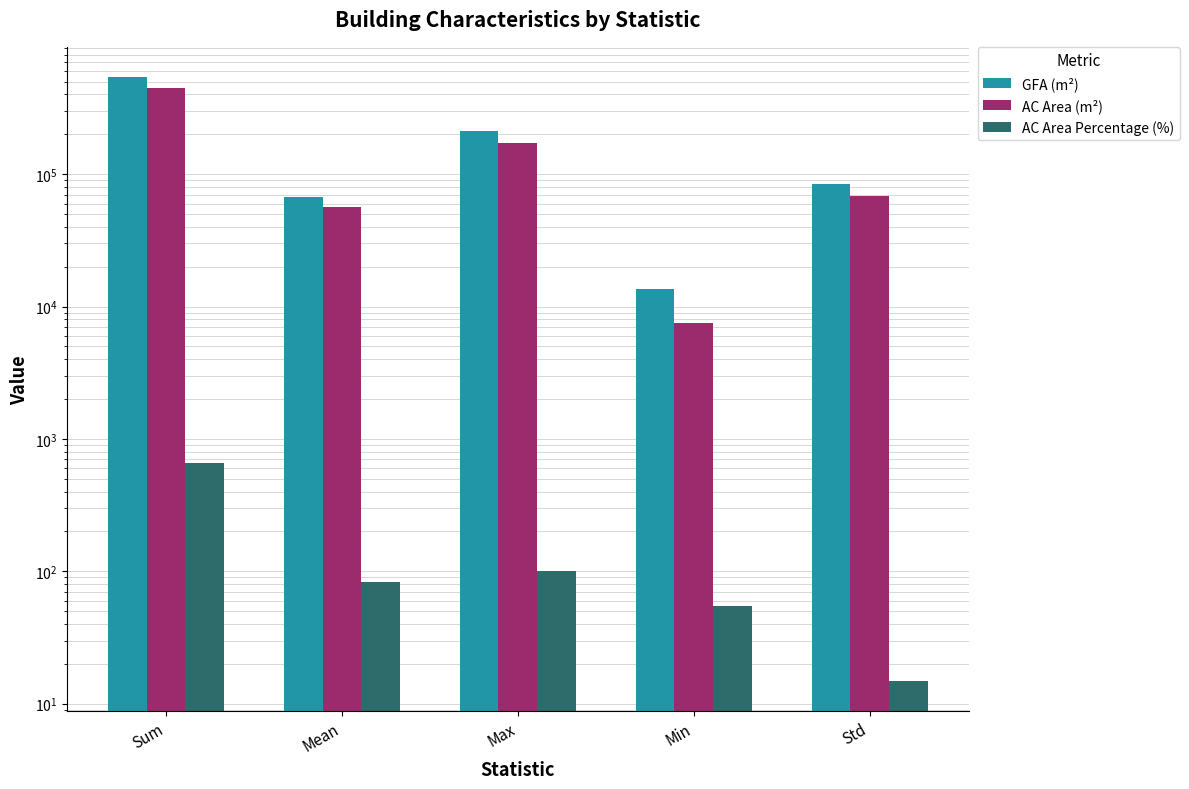

Reading left to right, what are all the values shown in this chart?

GFA (m²): 542085.0	67760.6	213343.0	13590.0	83928.0
AC Area (m²): 450950.0	56368.8	170677.0	7508.0	68387.3
AC Area Percentage (%): 659.0	82.4	100.0	55.0	15.0